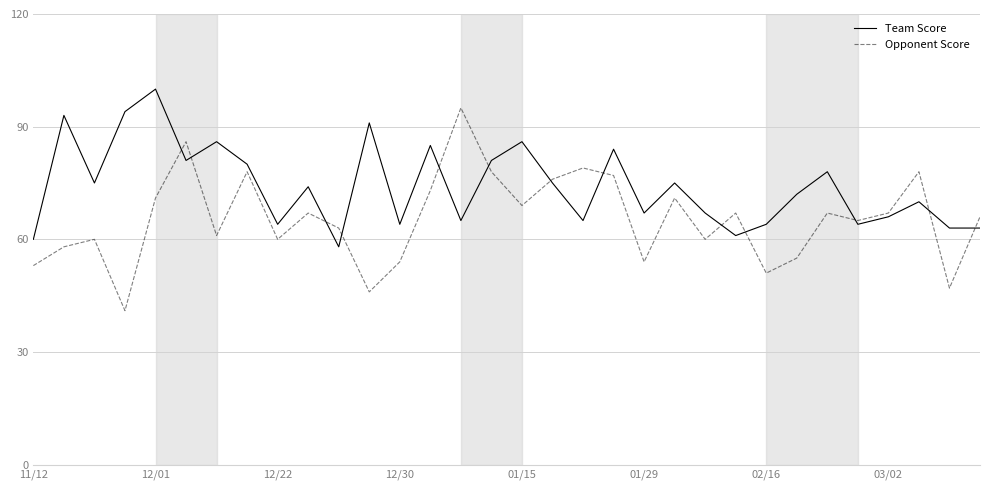

Which series has the widest spread of values?

Opponent Score